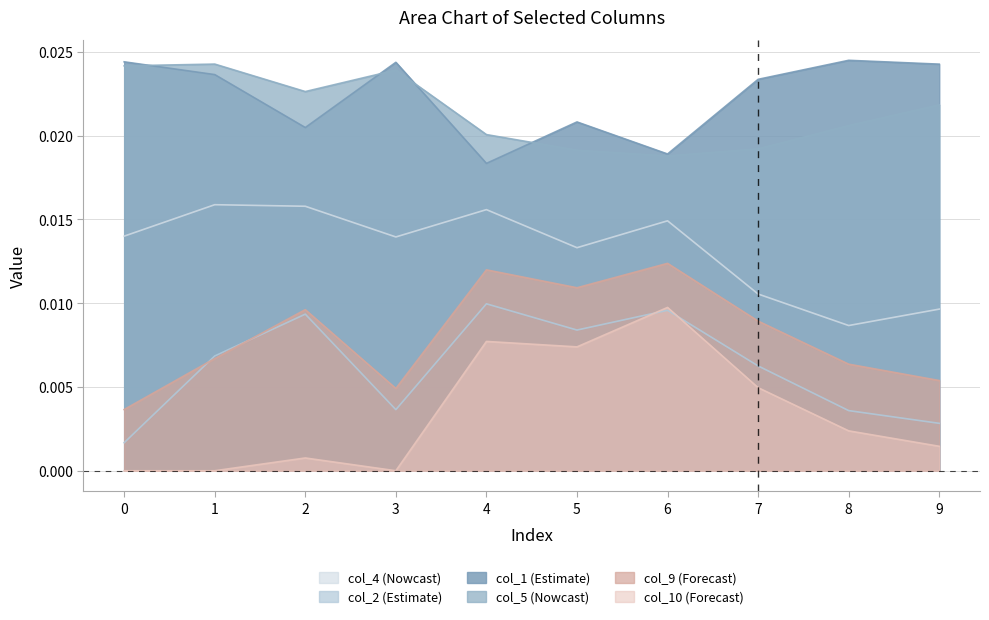

True or false: col_4 and col_2 cross at least once.

False